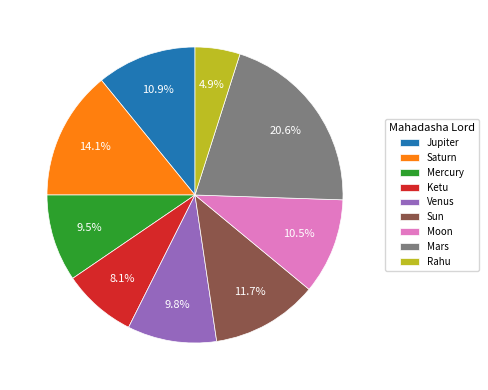

Which category has the smallest portion of the pie?

Rahu